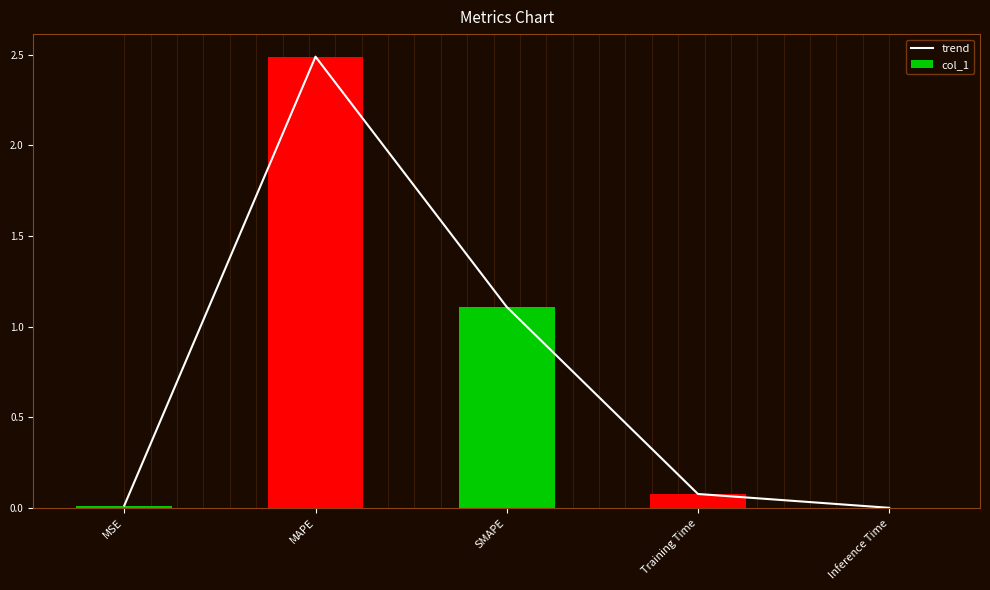

What is the label of the 2nd bar from the left?

MAPE